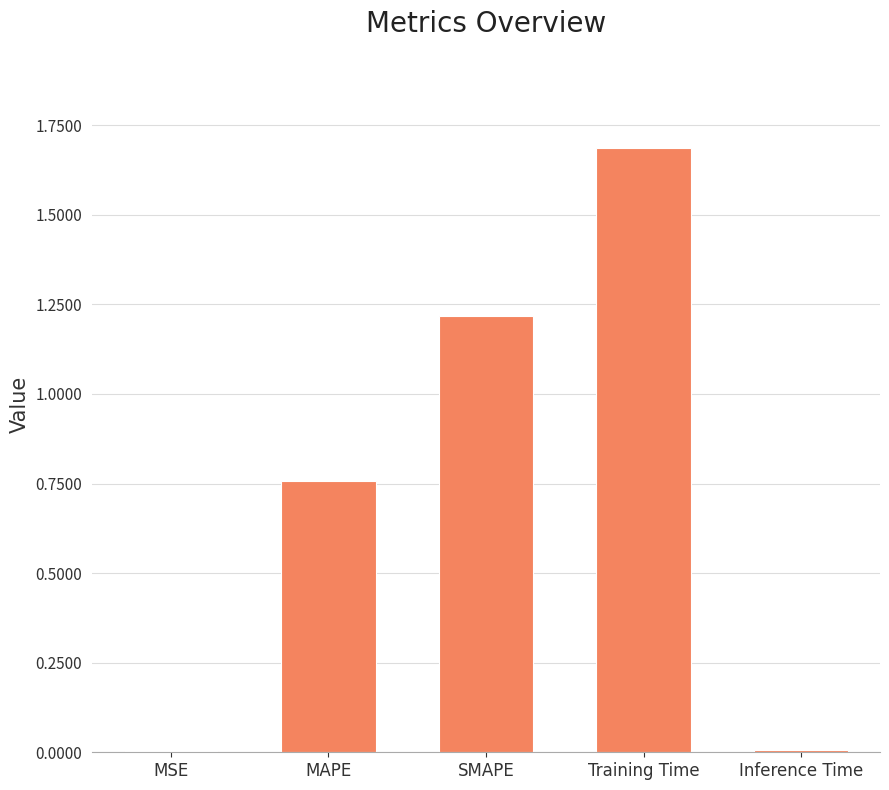

The value at MSE is 0.0. True or false?

True